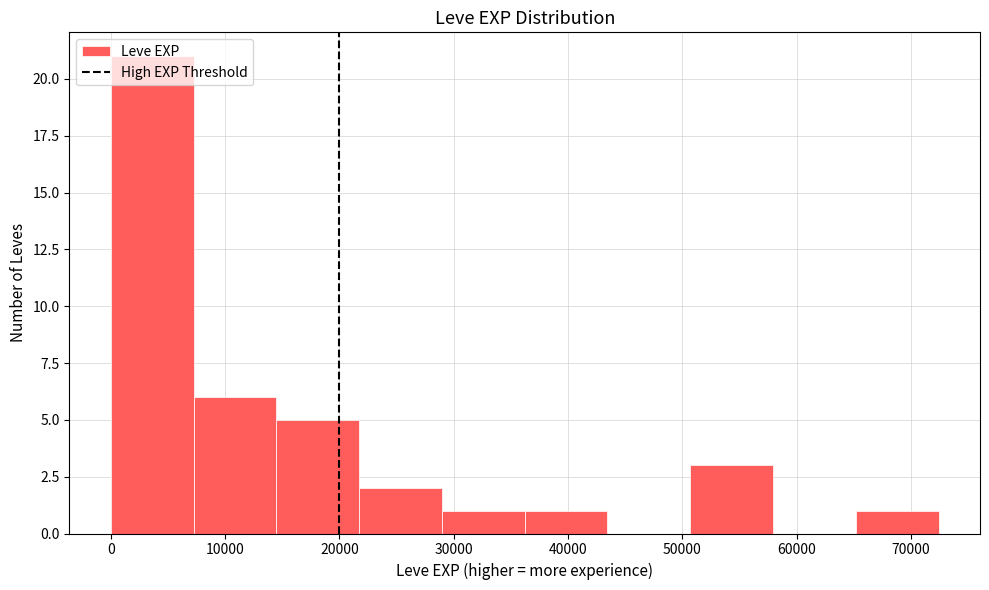

Reading left to right, transcribe this chart: for each bar, give the range it covers on the x-axis and its height. Neither the bar edges nor the heights are printed on the chart, so give them approximately, as read against the axes.

0 to 7000: 21
7000 to 14000: 6
14000 to 22000: 5
22000 to 29000: 2
29000 to 36000: 1
36000 to 43000: 1
43000 to 51000: 0
51000 to 58000: 3
58000 to 65000: 0
65000 to 72000: 1